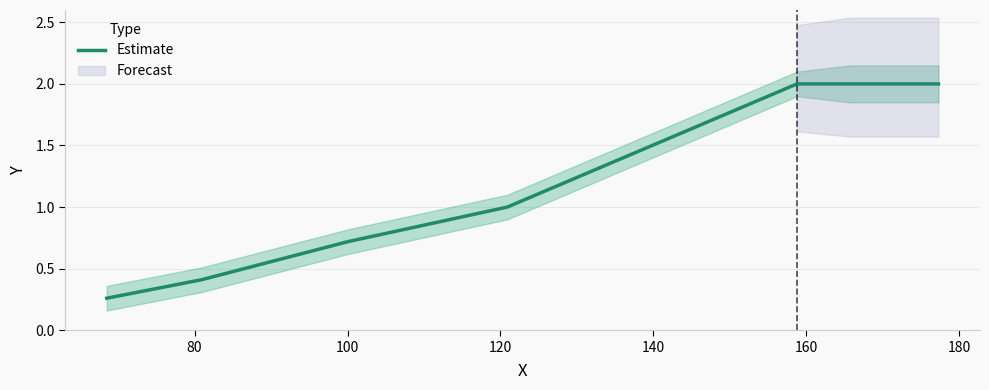

What is the average value?

1.2